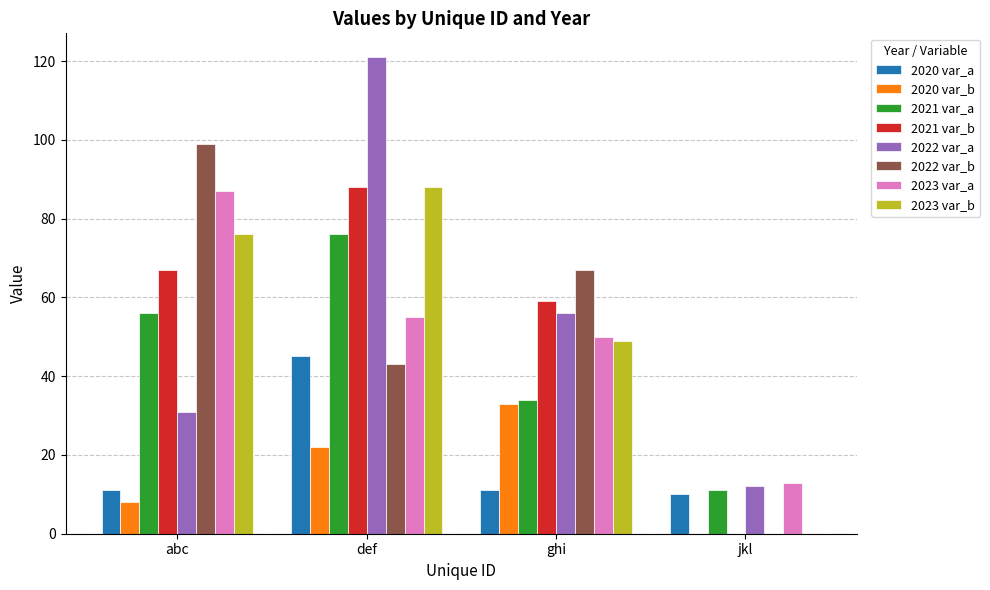

At which category is the sum across all series the highest?

def